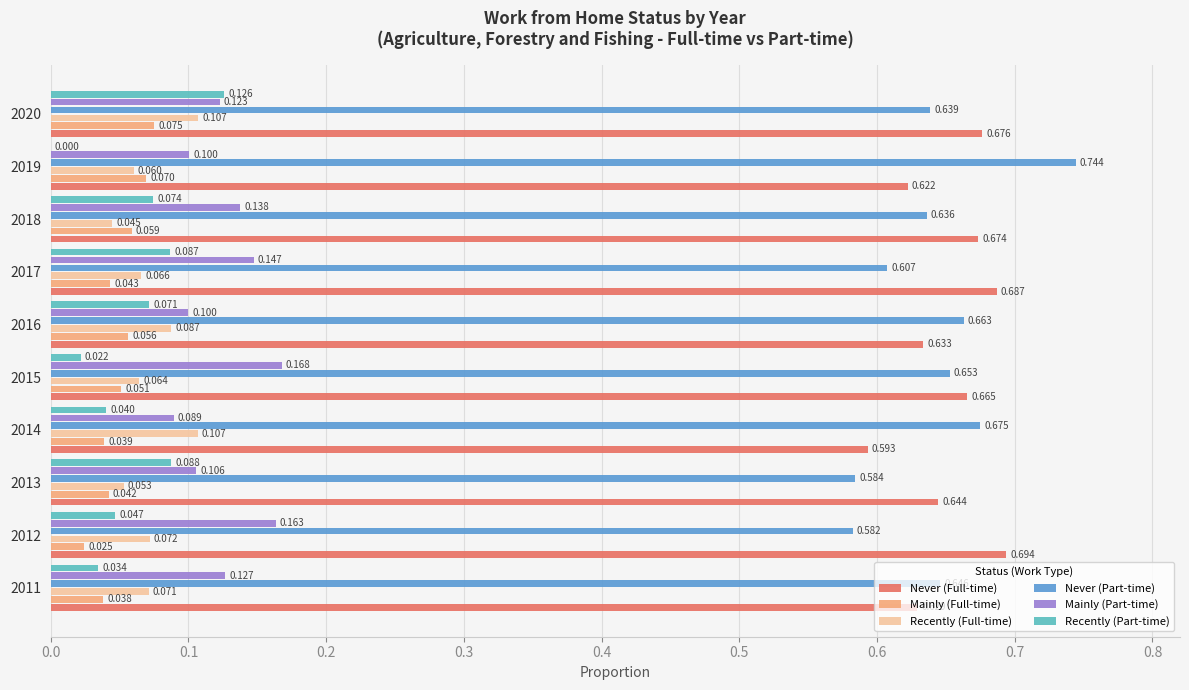

Which series changed the most between 2014 and 2019?

Never (Part-time)